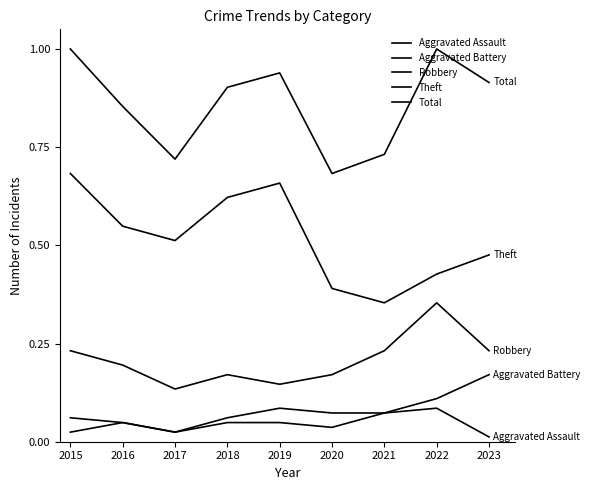

Does the chart display data point markers on the line(s)?

No